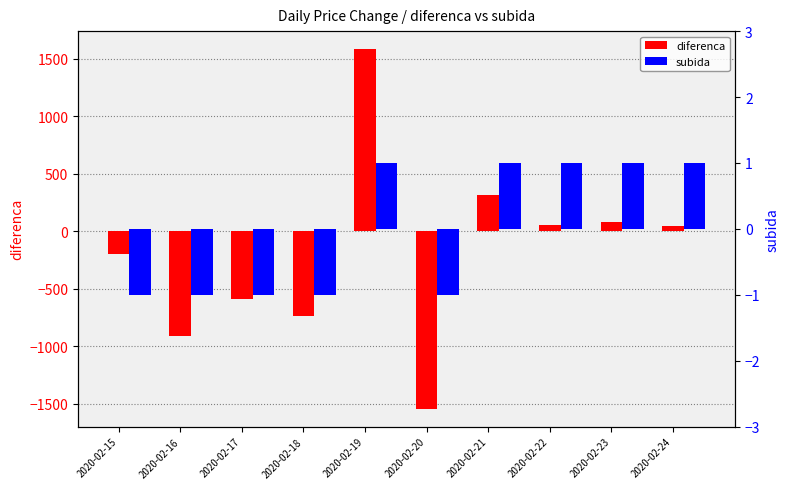

Is the value of diferenca at 2020-02-17 greater than the value of subida at 2020-02-17?

No